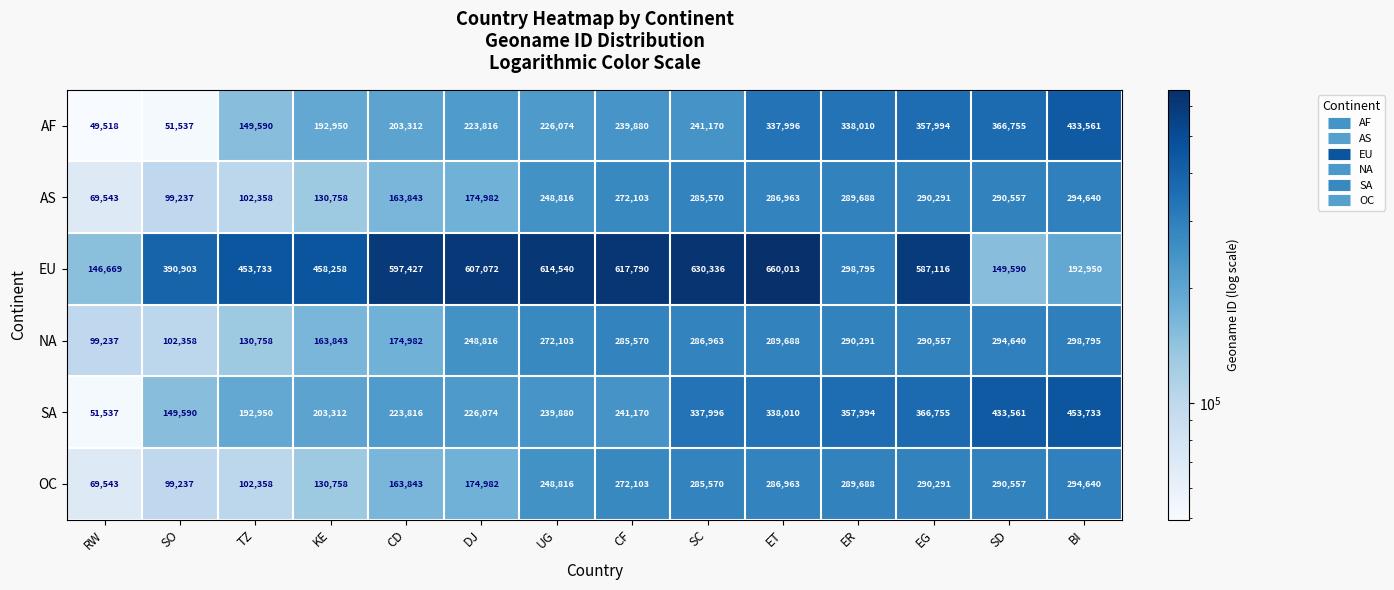

Which label corresponds to the smallest value in the chart?

RW